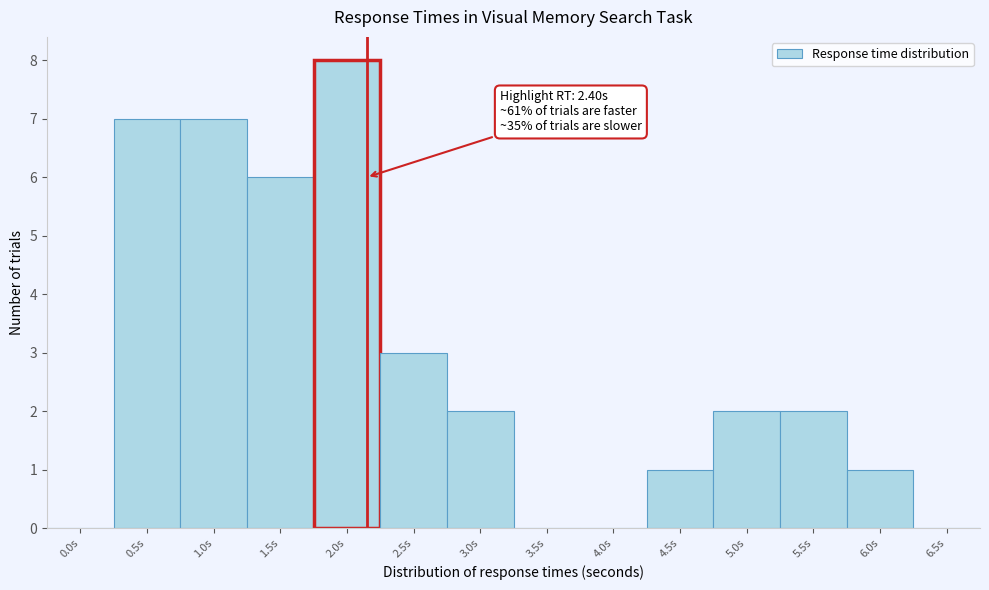

Reading right to left, list all the values displayed in this chart.

6.5s=0	6.0s=1	5.5s=2	5.0s=2	4.5s=1	4.0s=0	3.5s=0	3.0s=2	2.5s=3	2.0s=8	1.5s=6	1.0s=7	0.5s=7	0.0s=0